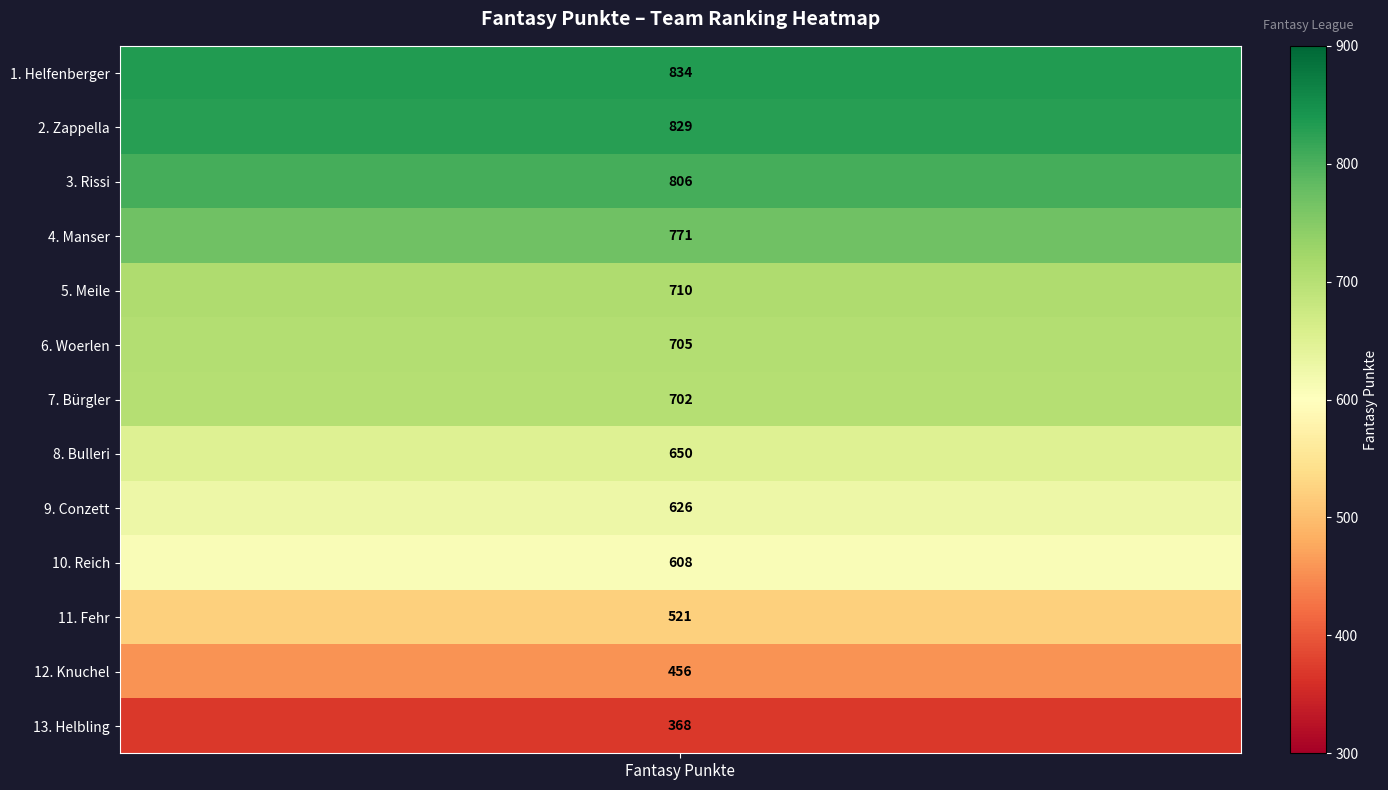

Is it true that the value at Helbling is 368?

True